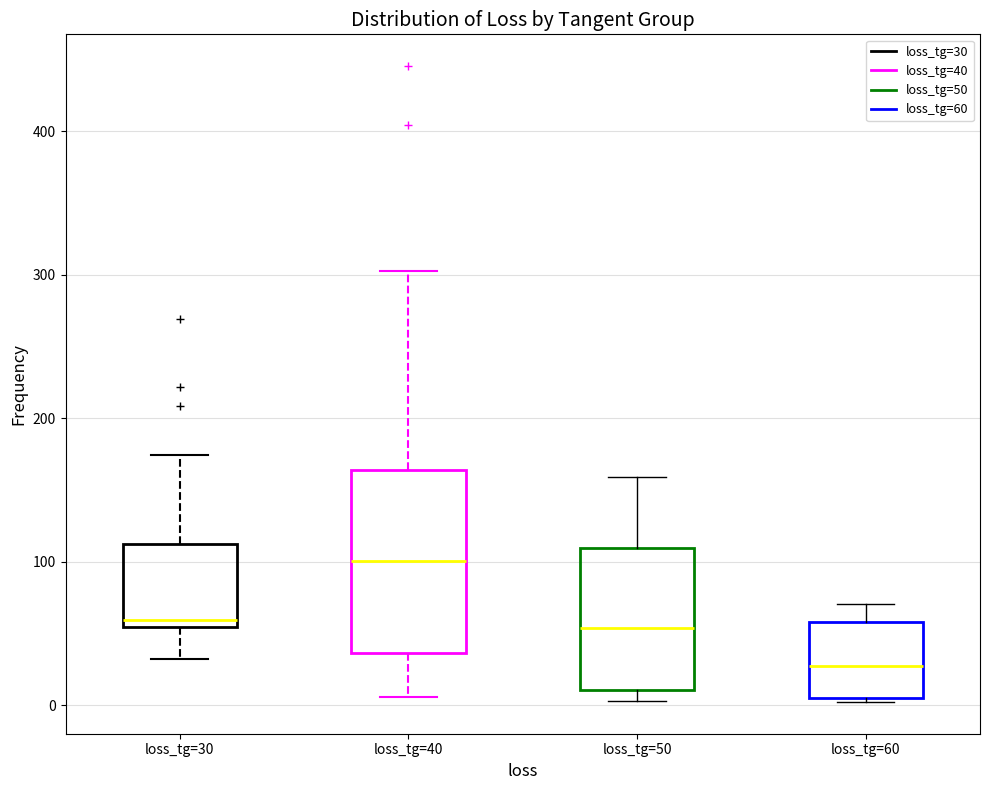

Reading left to right, transcribe this box plot: for each box, give where its median line is, the range the box spans, and where its two whiskers end, as read against the y-axis. The values are not printed on the chart, so give them approximately, as read against the axis.

loss_tg=30: median 60, box 50 to 110, whiskers 30 to 170
loss_tg=40: median 100, box 40 to 160, whiskers 10 to 300
loss_tg=50: median 50, box 10 to 110, whiskers 0 to 160
loss_tg=60: median 30, box 10 to 60, whiskers 0 to 70